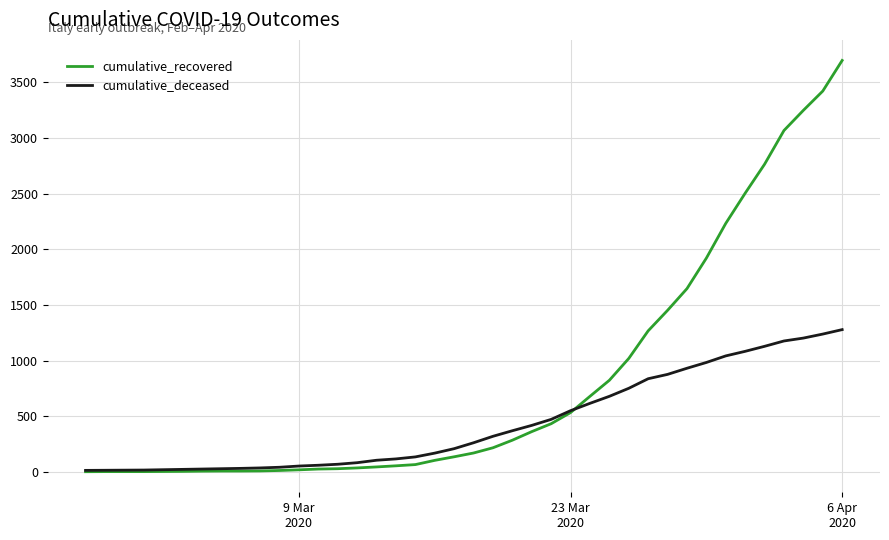

What is the greatest value displayed?

3695